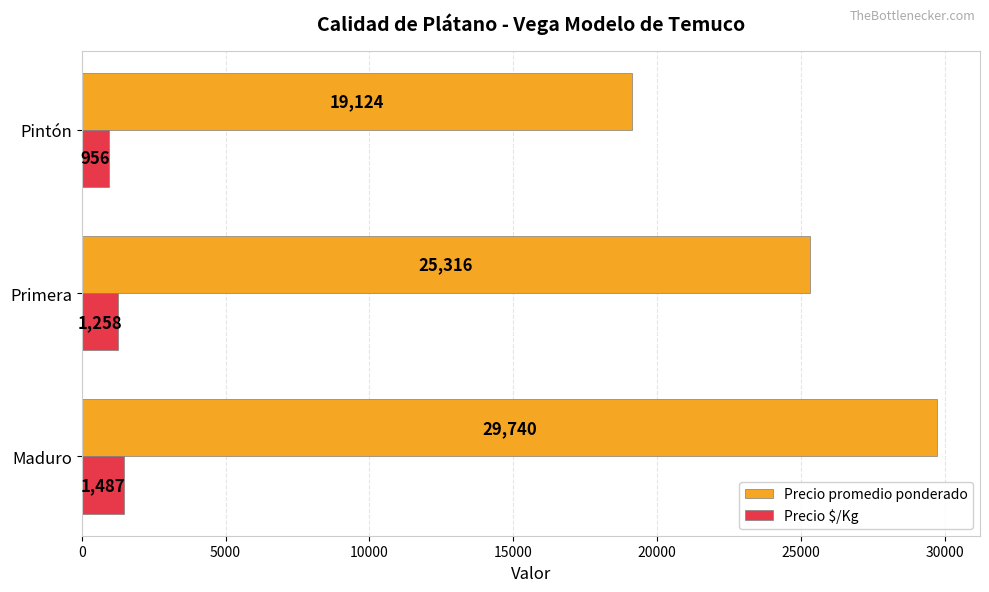

List the series in order of their overall mean, highest first.

Precio promedio ponderado, Precio $/Kg